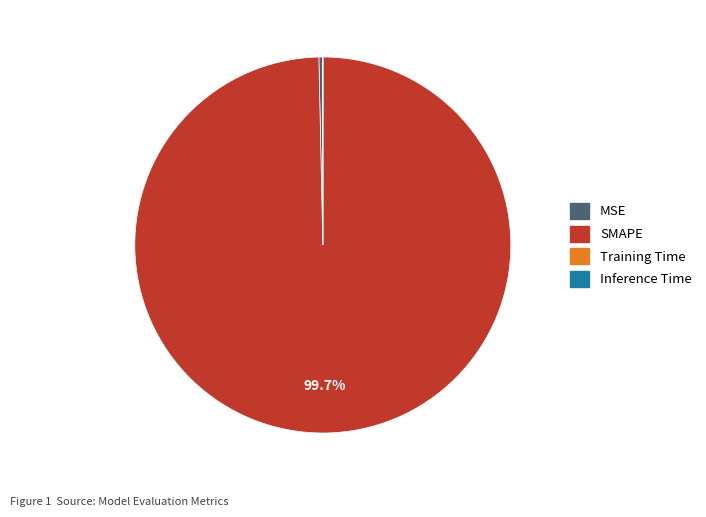

Which has a higher value, SMAPE or MSE?

SMAPE